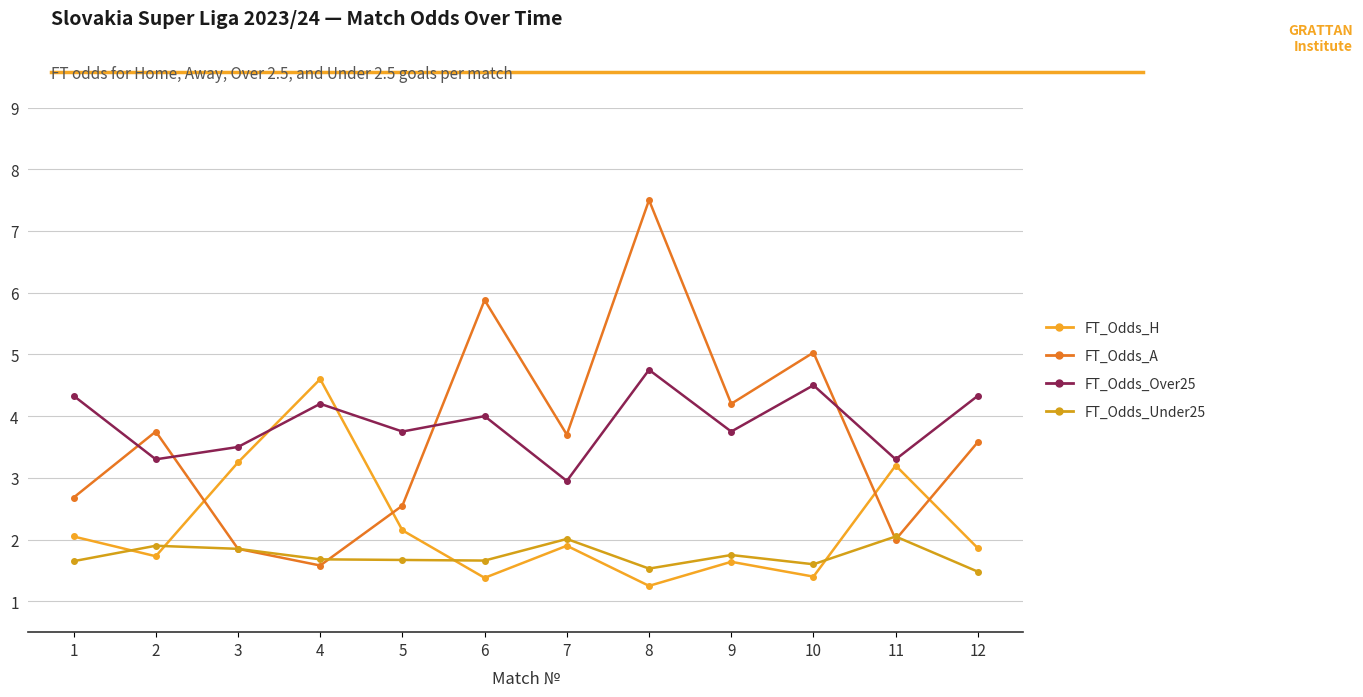

Which series changed the most between 2 and 6?

FT_Odds_A